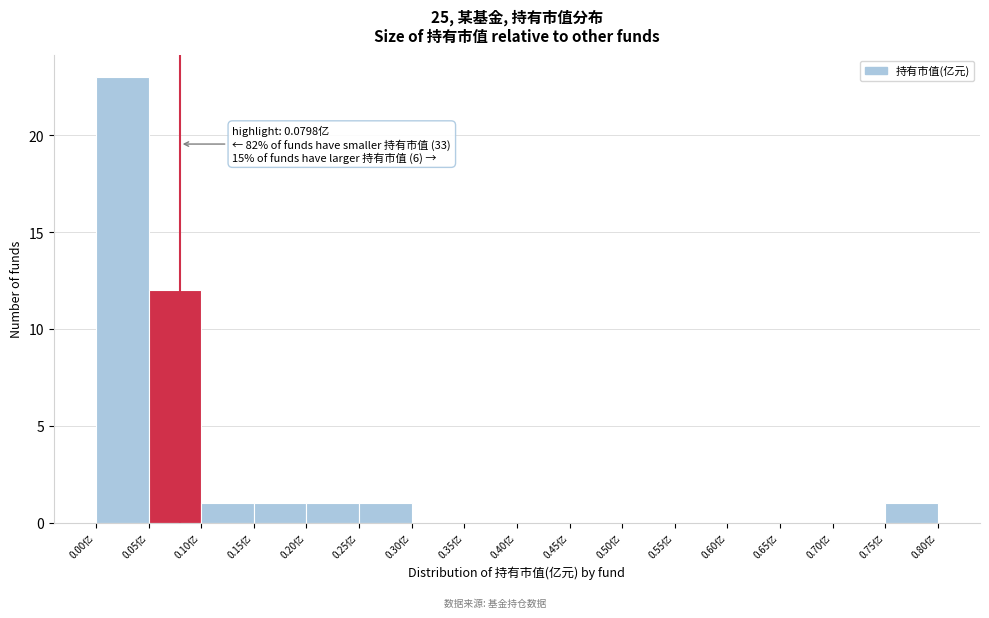

Which range on the x-axis has the tallest bar?

0.00 to 0.05